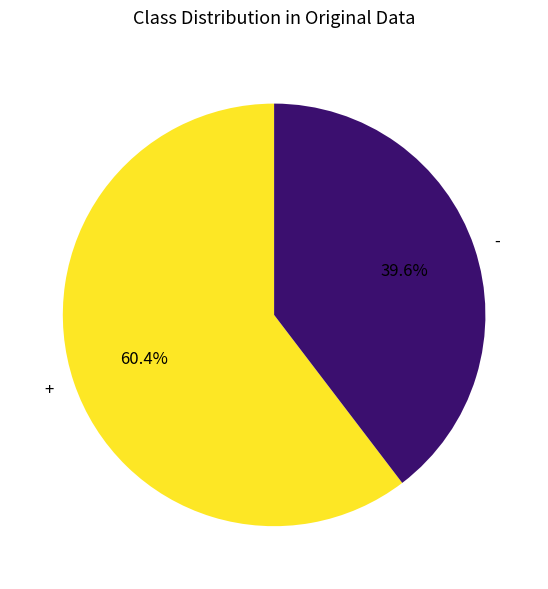

Count the number of slices in the pie.

2